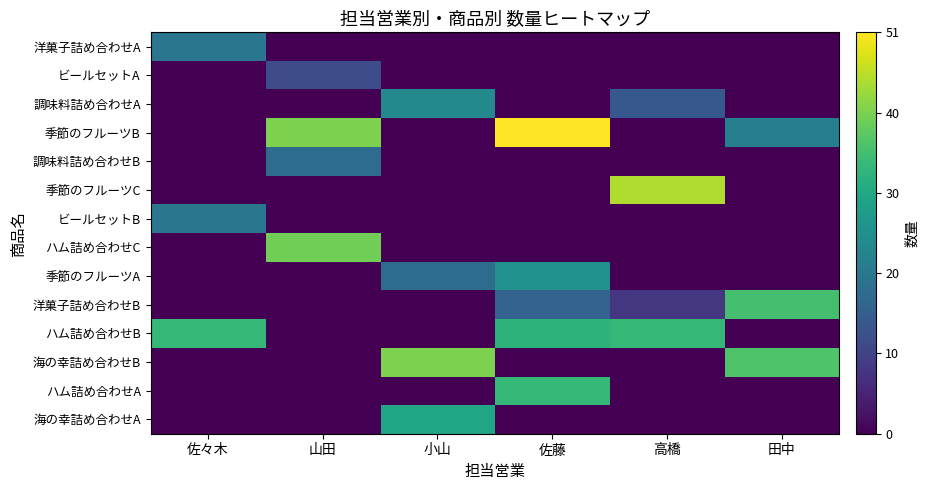

Reading left to right, transcribe all the data shown in this chart.

洋菓子詰め合わせA: 佐々木=20	山田=0	小山=0	佐藤=0	高橋=0	田中=0
ビールセットA: 佐々木=0	山田=12	小山=0	佐藤=0	高橋=0	田中=0
調味料詰め合わせA: 佐々木=0	山田=0	小山=24	佐藤=0	高橋=14	田中=0
季節のフルーツB: 佐々木=0	山田=41	小山=0	佐藤=51	高橋=0	田中=22
調味料詰め合わせB: 佐々木=0	山田=18	小山=0	佐藤=0	高橋=0	田中=0
季節のフルーツC: 佐々木=0	山田=0	小山=0	佐藤=0	高橋=45	田中=0
ビールセットB: 佐々木=20	山田=0	小山=0	佐藤=0	高橋=0	田中=0
ハム詰め合わせC: 佐々木=0	山田=40	小山=0	佐藤=0	高橋=0	田中=0
季節のフルーツA: 佐々木=0	山田=0	小山=18	佐藤=26	高橋=0	田中=0
洋菓子詰め合わせB: 佐々木=0	山田=0	小山=0	佐藤=16	高橋=8	田中=36
ハム詰め合わせB: 佐々木=34	山田=0	小山=0	佐藤=33	高橋=34	田中=0
海の幸詰め合わせB: 佐々木=0	山田=0	小山=41	佐藤=0	高橋=0	田中=37
ハム詰め合わせA: 佐々木=0	山田=0	小山=0	佐藤=34	高橋=0	田中=0
海の幸詰め合わせA: 佐々木=0	山田=0	小山=30	佐藤=0	高橋=0	田中=0